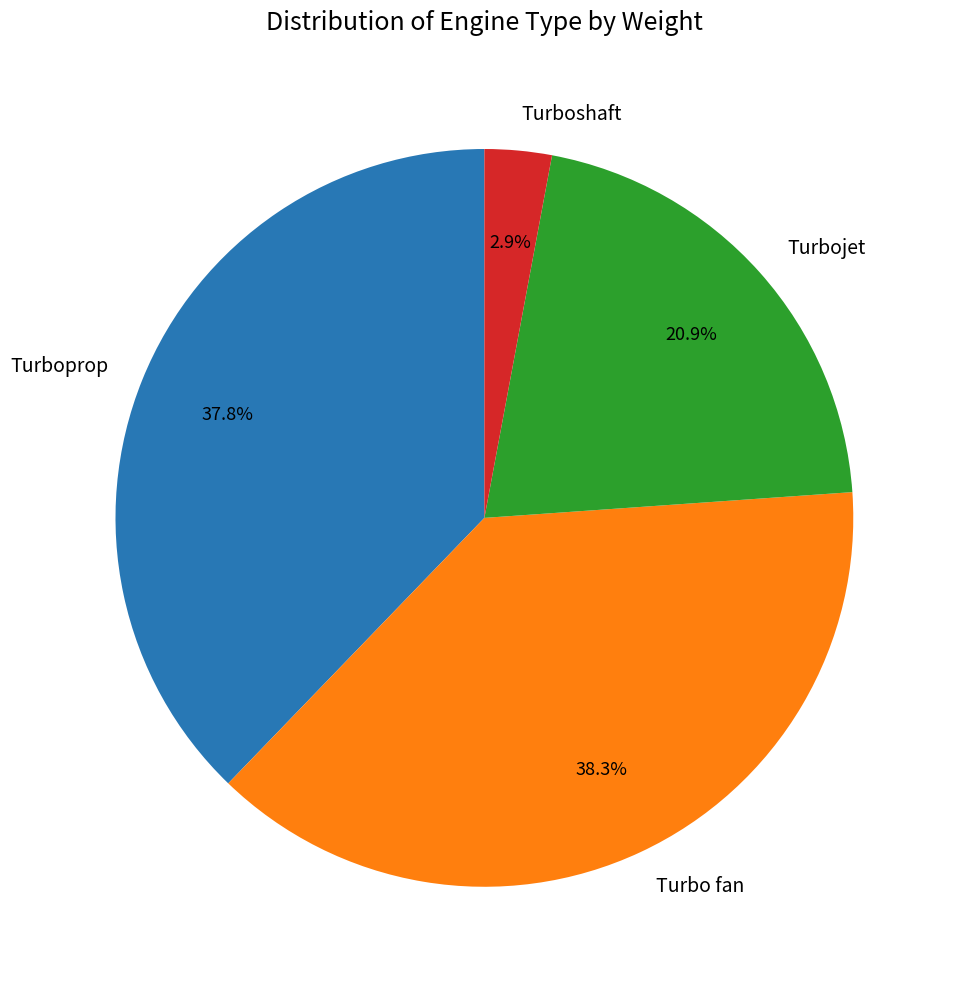

Combined, do Turbo fan and Turbojet account for over 50%?

Yes